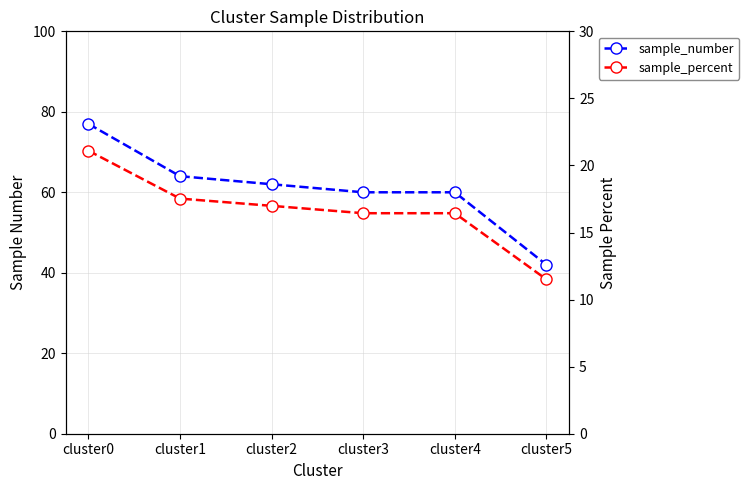

Which has a higher value, cluster3 or cluster0?

cluster0